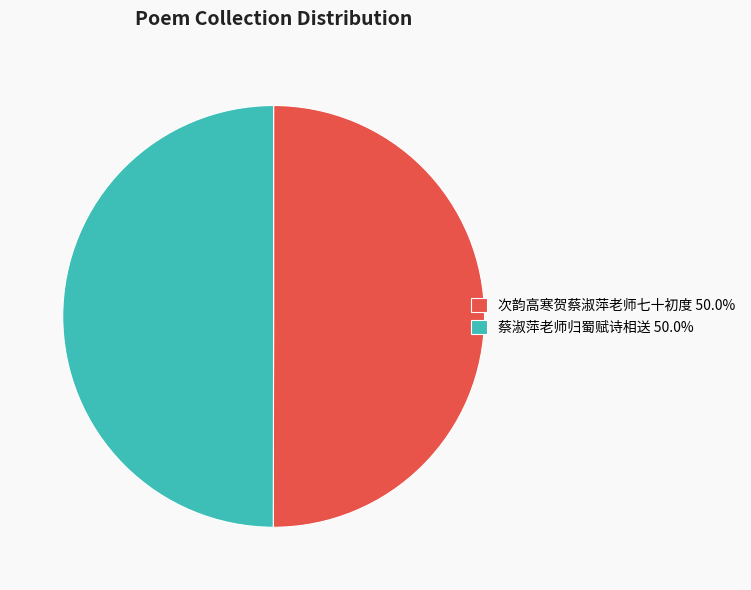

Is the sum of 蔡淑萍老师归蜀赋诗相送 50.0% and 次韵高寒贺蔡淑萍老师七十初度 50.0% greater than half?

Yes